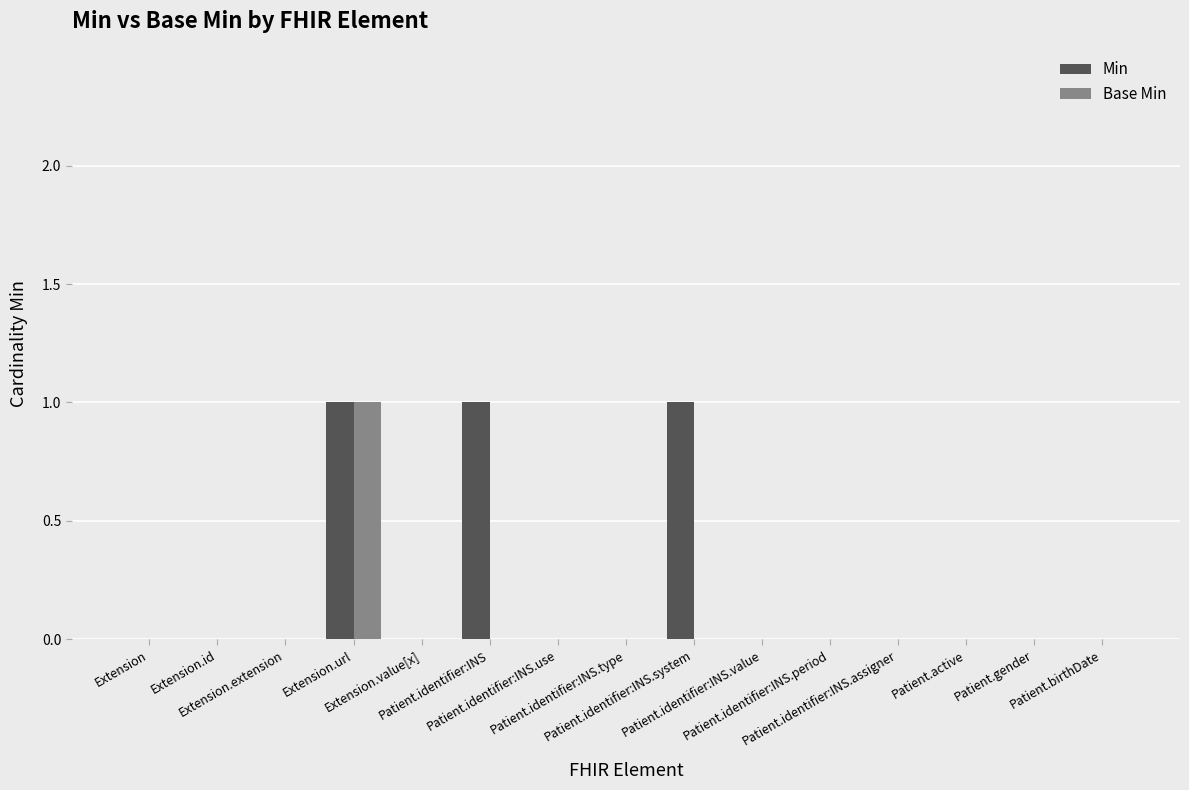

Count the number of categories in the chart.

15